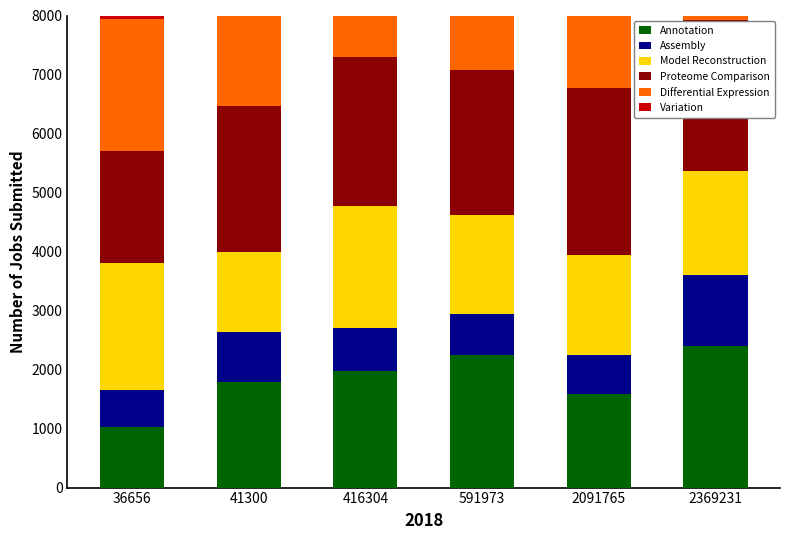

What is the average value of the Differential Expression series?

1727